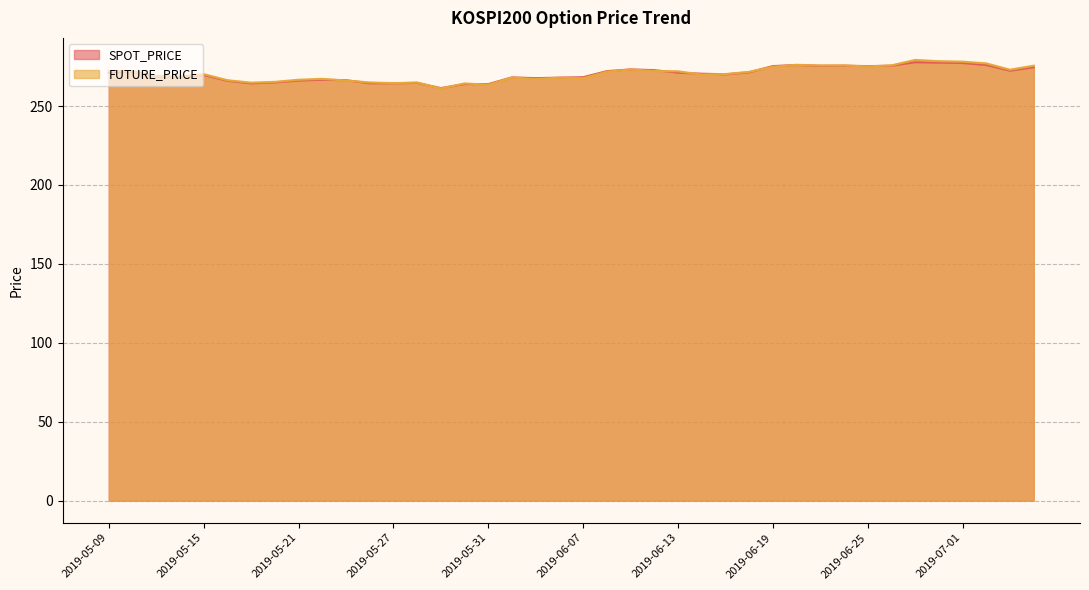

Read the SPOT_PRICE value at 2019-06-10.

272.1